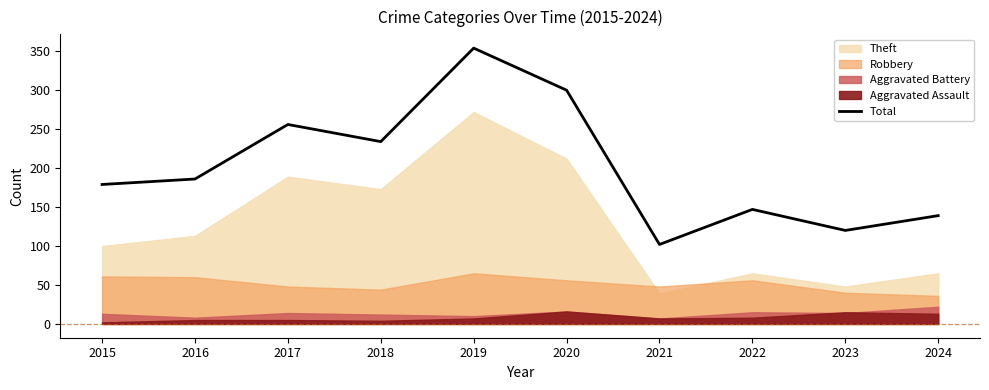

What is the difference between the maximum and minimum values?

252